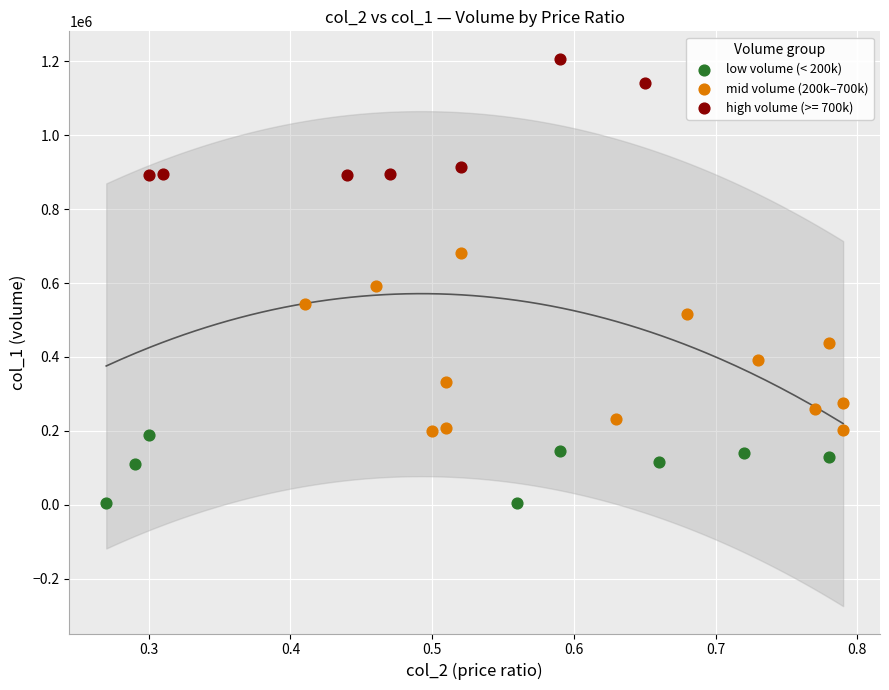

Which series reaches the minimum Y coordinate?

low volume (< 200k)